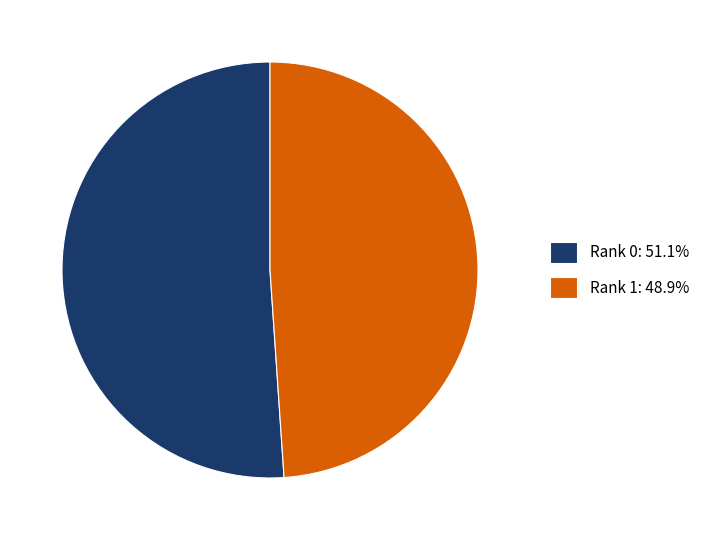

Is Rank 0 the majority of the pie?

Yes